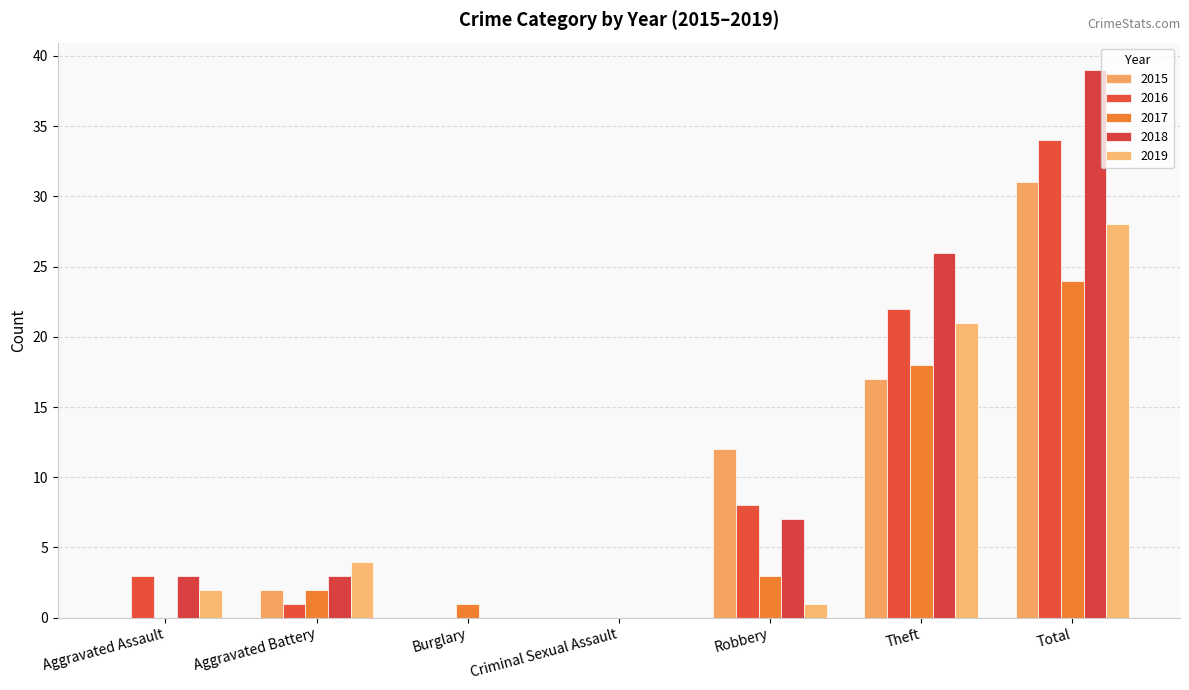

Are the bars horizontal?

No